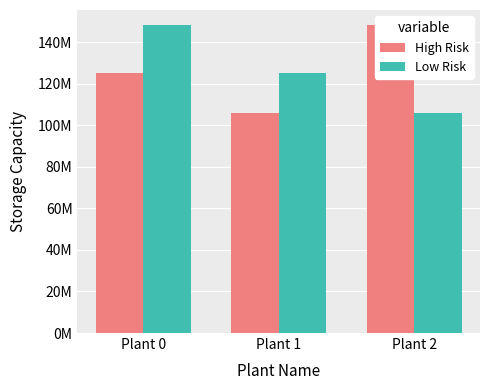

What is the total value across all series at Plant 0?

273365979